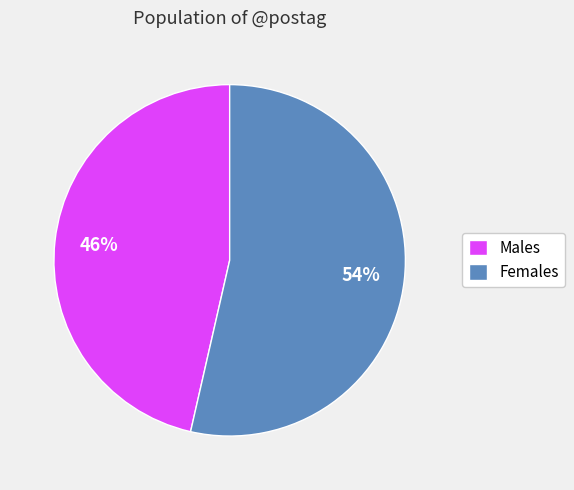

What is the ratio of the value at Females to the value at Males?

1.2